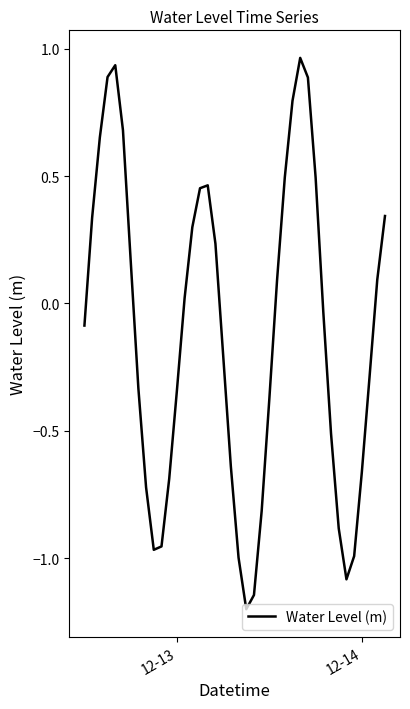

What is the difference between the maximum and minimum values?

2.2